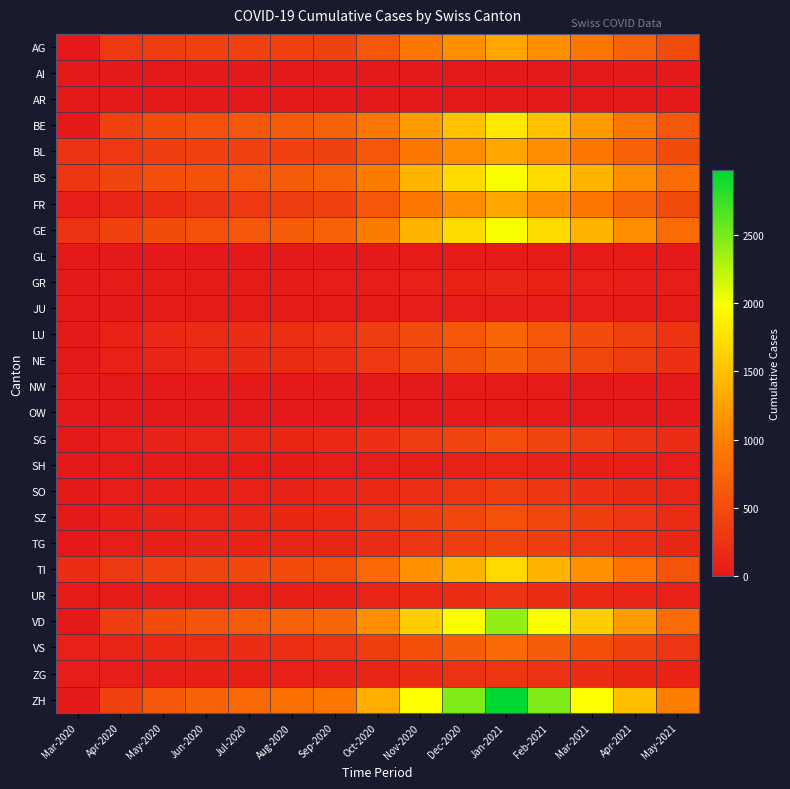

Reading left to right, what are all the values shown in this chart?

AG: Mar-2020=3	Apr-2020=298	May-2020=350	Jun-2020=380	Jul-2020=390	Aug-2020=400	Sep-2020=410	Oct-2020=600	Nov-2020=900	Dec-2020=1100	Jan-2021=1300	Feb-2021=1100	Mar-2021=900	Apr-2021=700	May-2021=500
AI: Mar-2020=0	Apr-2020=0	May-2020=0	Jun-2020=0	Jul-2020=0	Aug-2020=0	Sep-2020=0	Oct-2020=0	Nov-2020=1	Dec-2020=2	Jan-2021=3	Feb-2021=2	Mar-2021=1	Apr-2021=1	May-2021=0
AR: Mar-2020=0	Apr-2020=0	May-2020=0	Jun-2020=0	Jul-2020=0	Aug-2020=0	Sep-2020=0	Oct-2020=0	Nov-2020=2	Dec-2020=3	Jan-2021=4	Feb-2021=3	Mar-2021=2	Apr-2021=1	May-2021=0
BE: Mar-2020=0	Apr-2020=400	May-2020=500	Jun-2020=550	Jul-2020=600	Aug-2020=650	Sep-2020=700	Oct-2020=900	Nov-2020=1200	Dec-2020=1500	Jan-2021=1800	Feb-2021=1500	Mar-2021=1200	Apr-2021=900	May-2021=600
BL: Mar-2020=242	Apr-2020=298	May-2020=350	Jun-2020=380	Jul-2020=390	Aug-2020=400	Sep-2020=410	Oct-2020=600	Nov-2020=900	Dec-2020=1100	Jan-2021=1300	Feb-2021=1100	Mar-2021=900	Apr-2021=700	May-2021=500
BS: Mar-2020=292	Apr-2020=434	May-2020=520	Jun-2020=560	Jul-2020=600	Aug-2020=650	Sep-2020=700	Oct-2020=950	Nov-2020=1400	Dec-2020=1700	Jan-2021=2000	Feb-2021=1700	Mar-2021=1400	Apr-2021=1100	May-2021=800
FR: Mar-2020=46	Apr-2020=120	May-2020=200	Jun-2020=250	Jul-2020=300	Aug-2020=350	Sep-2020=400	Oct-2020=600	Nov-2020=900	Dec-2020=1100	Jan-2021=1300	Feb-2021=1100	Mar-2021=900	Apr-2021=700	May-2021=500
GE: Mar-2020=241	Apr-2020=400	May-2020=500	Jun-2020=550	Jul-2020=600	Aug-2020=650	Sep-2020=700	Oct-2020=950	Nov-2020=1400	Dec-2020=1700	Jan-2021=2000	Feb-2021=1700	Mar-2021=1400	Apr-2021=1100	May-2021=800
GL: Mar-2020=0	Apr-2020=0	May-2020=0	Jun-2020=0	Jul-2020=0	Aug-2020=0	Sep-2020=0	Oct-2020=5	Nov-2020=10	Dec-2020=15	Jan-2021=20	Feb-2021=15	Mar-2021=10	Apr-2021=8	May-2021=5
GR: Mar-2020=0	Apr-2020=10	May-2020=15	Jun-2020=20	Jul-2020=25	Aug-2020=30	Sep-2020=35	Oct-2020=50	Nov-2020=80	Dec-2020=100	Jan-2021=120	Feb-2021=100	Mar-2021=80	Apr-2021=60	May-2021=40
JU: Mar-2020=0	Apr-2020=5	May-2020=8	Jun-2020=10	Jul-2020=12	Aug-2020=15	Sep-2020=18	Oct-2020=25	Nov-2020=40	Dec-2020=50	Jan-2021=60	Feb-2021=50	Mar-2021=40	Apr-2021=30	May-2021=20
LU: Mar-2020=0	Apr-2020=100	May-2020=150	Jun-2020=180	Jul-2020=200	Aug-2020=220	Sep-2020=240	Oct-2020=350	Nov-2020=500	Dec-2020=620	Jan-2021=740	Feb-2021=620	Mar-2021=500	Apr-2021=380	May-2021=260
NE: Mar-2020=0	Apr-2020=80	May-2020=120	Jun-2020=150	Jul-2020=170	Aug-2020=190	Sep-2020=210	Oct-2020=300	Nov-2020=450	Dec-2020=560	Jan-2021=670	Feb-2021=560	Mar-2021=450	Apr-2021=340	May-2021=230
NW: Mar-2020=0	Apr-2020=0	May-2020=0	Jun-2020=0	Jul-2020=0	Aug-2020=0	Sep-2020=0	Oct-2020=2	Nov-2020=5	Dec-2020=8	Jan-2021=10	Feb-2021=8	Mar-2021=5	Apr-2021=4	May-2021=3
OW: Mar-2020=0	Apr-2020=0	May-2020=0	Jun-2020=0	Jul-2020=0	Aug-2020=0	Sep-2020=0	Oct-2020=2	Nov-2020=4	Dec-2020=6	Jan-2021=8	Feb-2021=6	Mar-2021=4	Apr-2021=3	May-2021=2
SG: Mar-2020=0	Apr-2020=62	May-2020=90	Jun-2020=110	Jul-2020=125	Aug-2020=140	Sep-2020=155	Oct-2020=230	Nov-2020=350	Dec-2020=440	Jan-2021=520	Feb-2021=440	Mar-2021=350	Apr-2021=265	May-2021=180
SH: Mar-2020=0	Apr-2020=10	May-2020=15	Jun-2020=20	Jul-2020=25	Aug-2020=30	Sep-2020=35	Oct-2020=50	Nov-2020=75	Dec-2020=95	Jan-2021=115	Feb-2021=95	Mar-2021=75	Apr-2021=57	May-2021=38
SO: Mar-2020=0	Apr-2020=40	May-2020=60	Jun-2020=75	Jul-2020=85	Aug-2020=95	Sep-2020=105	Oct-2020=155	Nov-2020=230	Dec-2020=290	Jan-2021=345	Feb-2021=290	Mar-2021=230	Apr-2021=175	May-2021=115
SZ: Mar-2020=0	Apr-2020=65	May-2020=95	Jun-2020=115	Jul-2020=130	Aug-2020=145	Sep-2020=160	Oct-2020=240	Nov-2020=360	Dec-2020=450	Jan-2021=540	Feb-2021=450	Mar-2021=360	Apr-2021=270	May-2021=185
TG: Mar-2020=0	Apr-2020=50	May-2020=75	Jun-2020=90	Jul-2020=100	Aug-2020=115	Sep-2020=125	Oct-2020=185	Nov-2020=280	Dec-2020=350	Jan-2021=420	Feb-2021=350	Mar-2021=280	Apr-2021=210	May-2021=145
TI: Mar-2020=202	Apr-2020=314	May-2020=380	Jun-2020=420	Jul-2020=455	Aug-2020=490	Sep-2020=530	Oct-2020=770	Nov-2020=1130	Dec-2020=1410	Jan-2021=1690	Feb-2021=1410	Mar-2021=1130	Apr-2021=855	May-2021=570
UR: Mar-2020=11	Apr-2020=26	May-2020=40	Jun-2020=50	Jul-2020=58	Aug-2020=65	Sep-2020=72	Oct-2020=105	Nov-2020=160	Dec-2020=200	Jan-2021=240	Feb-2021=200	Mar-2021=160	Apr-2021=120	May-2021=80
VD: Mar-2020=0	Apr-2020=350	May-2020=500	Jun-2020=580	Jul-2020=640	Aug-2020=700	Sep-2020=760	Oct-2020=1100	Nov-2020=1600	Dec-2020=2000	Jan-2021=2400	Feb-2021=2000	Mar-2021=1600	Apr-2021=1200	May-2021=800
VS: Mar-2020=81	Apr-2020=112	May-2020=150	Jun-2020=180	Jul-2020=200	Aug-2020=220	Sep-2020=245	Oct-2020=360	Nov-2020=530	Dec-2020=660	Jan-2021=790	Feb-2021=660	Mar-2021=530	Apr-2021=400	May-2021=270
ZG: Mar-2020=39	Apr-2020=41	May-2020=55	Jun-2020=65	Jul-2020=72	Aug-2020=80	Sep-2020=88	Oct-2020=130	Nov-2020=195	Dec-2020=245	Jan-2021=290	Feb-2021=245	Mar-2021=195	Apr-2021=145	May-2021=100
ZH: Mar-2020=0	Apr-2020=400	May-2020=600	Jun-2020=700	Jul-2020=775	Aug-2020=850	Sep-2020=920	Oct-2020=1350	Nov-2020=1980	Dec-2020=2475	Jan-2021=2970	Feb-2021=2475	Mar-2021=1980	Apr-2021=1485	May-2021=990